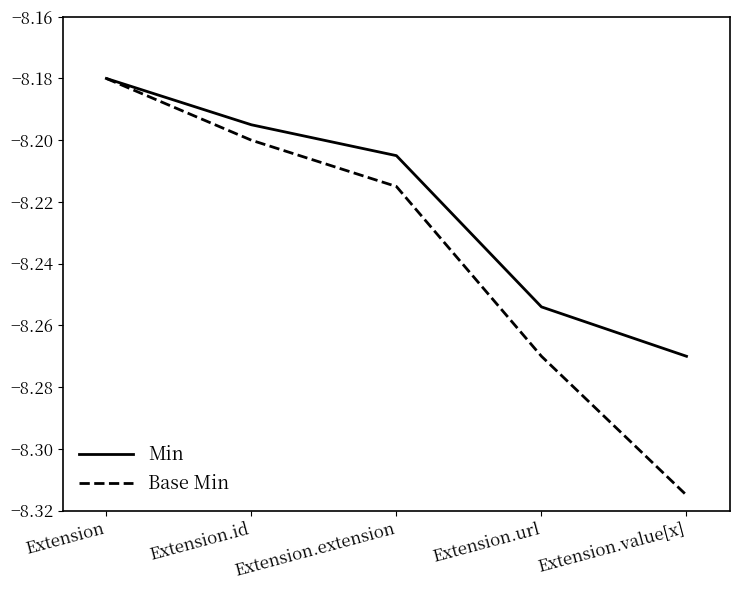

The Base Min series shows -11.0 at Extension.url. True or false?

False